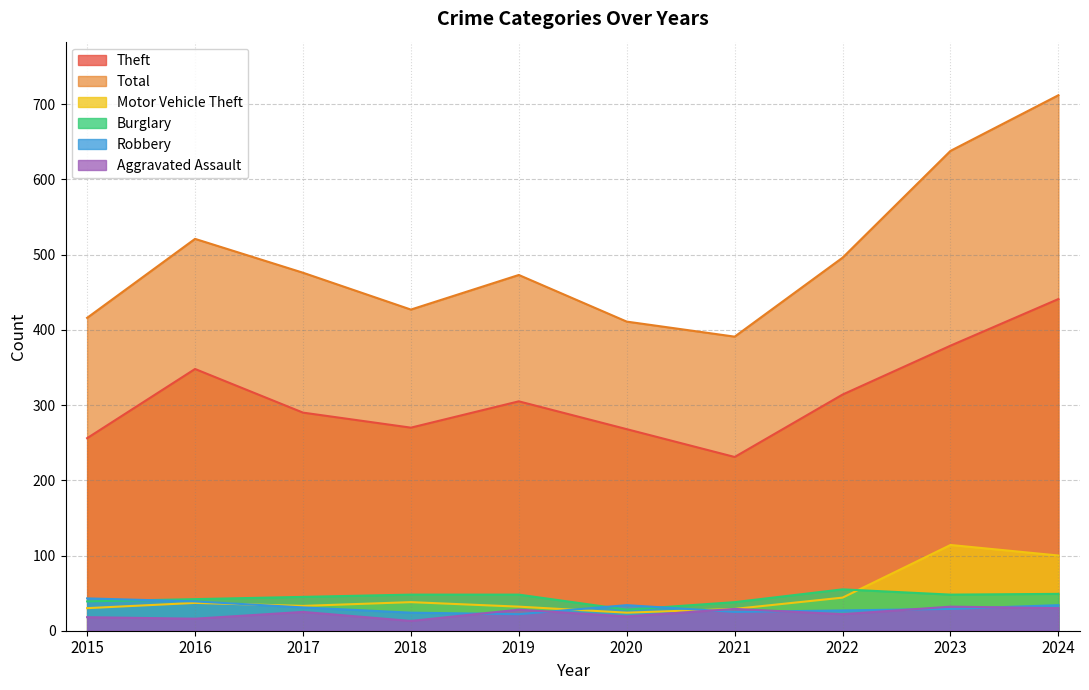

After their last crossing, which series has the higher values: Motor Vehicle Theft or Robbery?

Motor Vehicle Theft